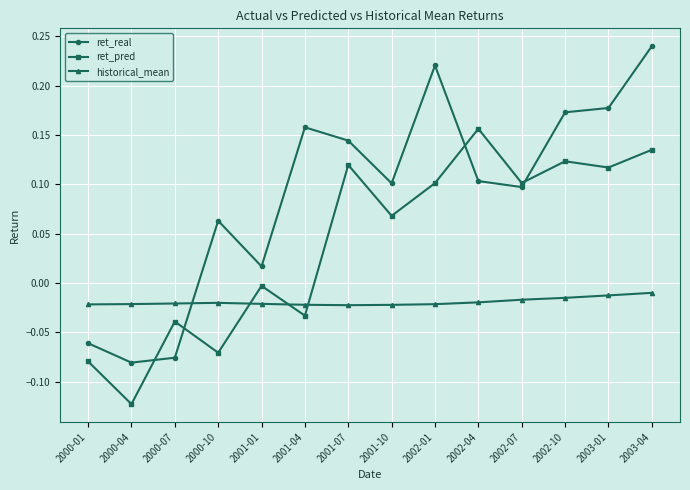

At which category is the sum across all series the highest?

2003-04